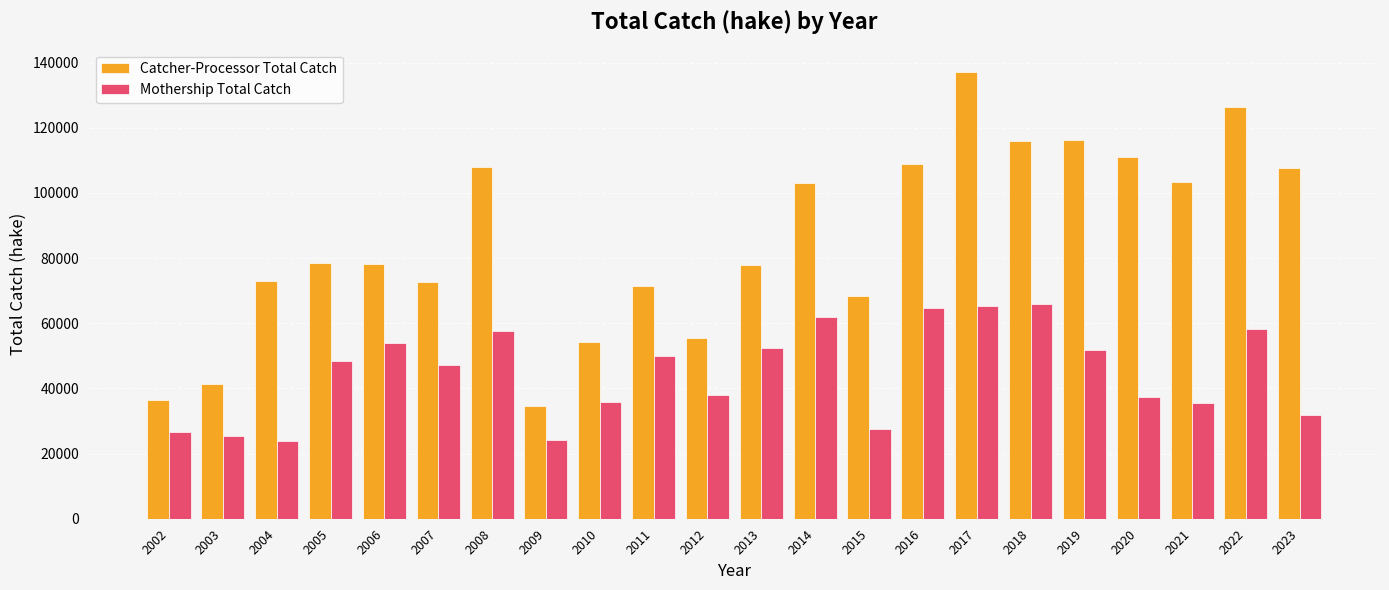

What is the difference between the maximum and minimum values in the Catcher-Processor Total Catch series?

102562.8